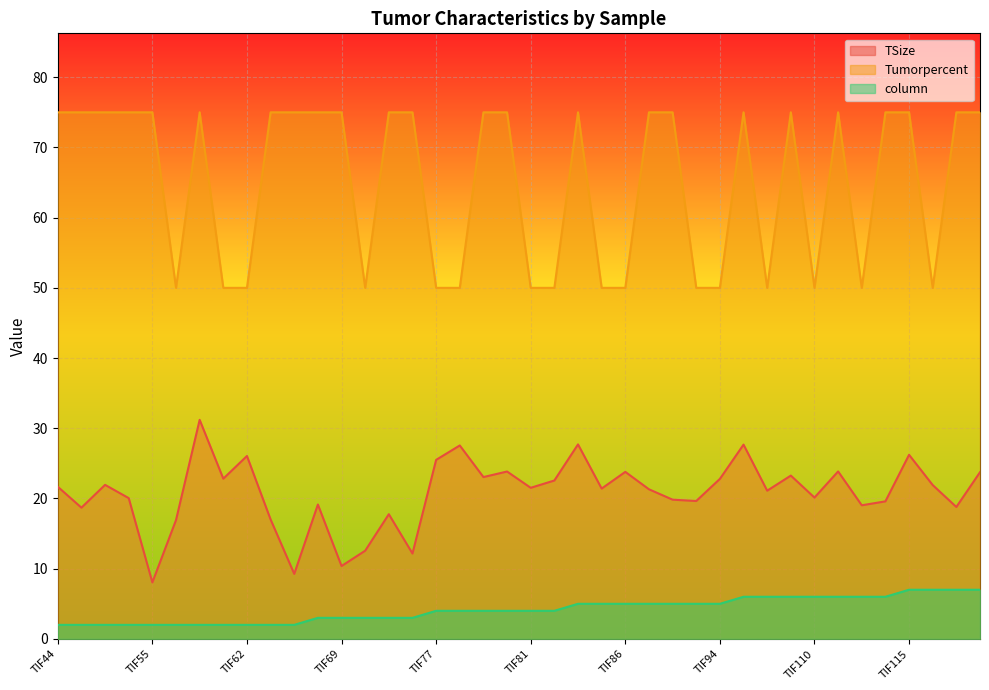

At which label is TSize closest to 19?

TIF112